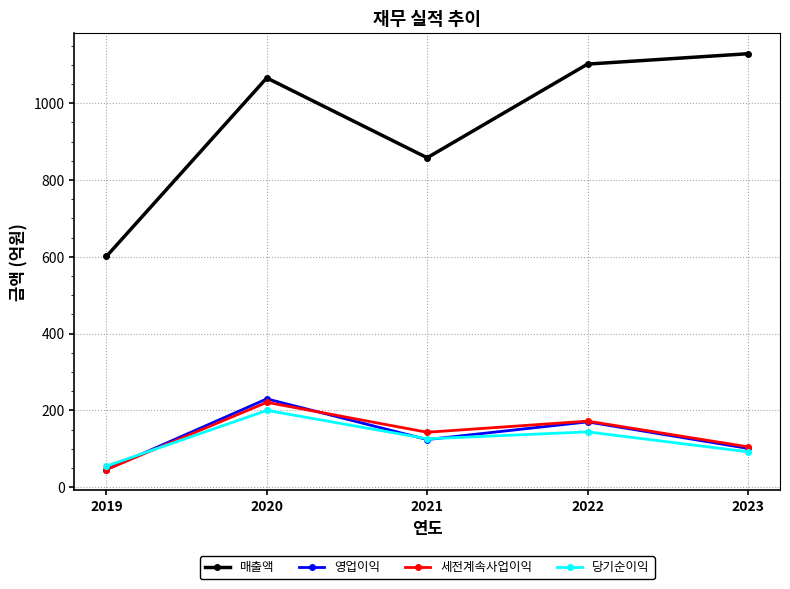

What is the sum of the 영업이익 values at 2022 and 2023?

271